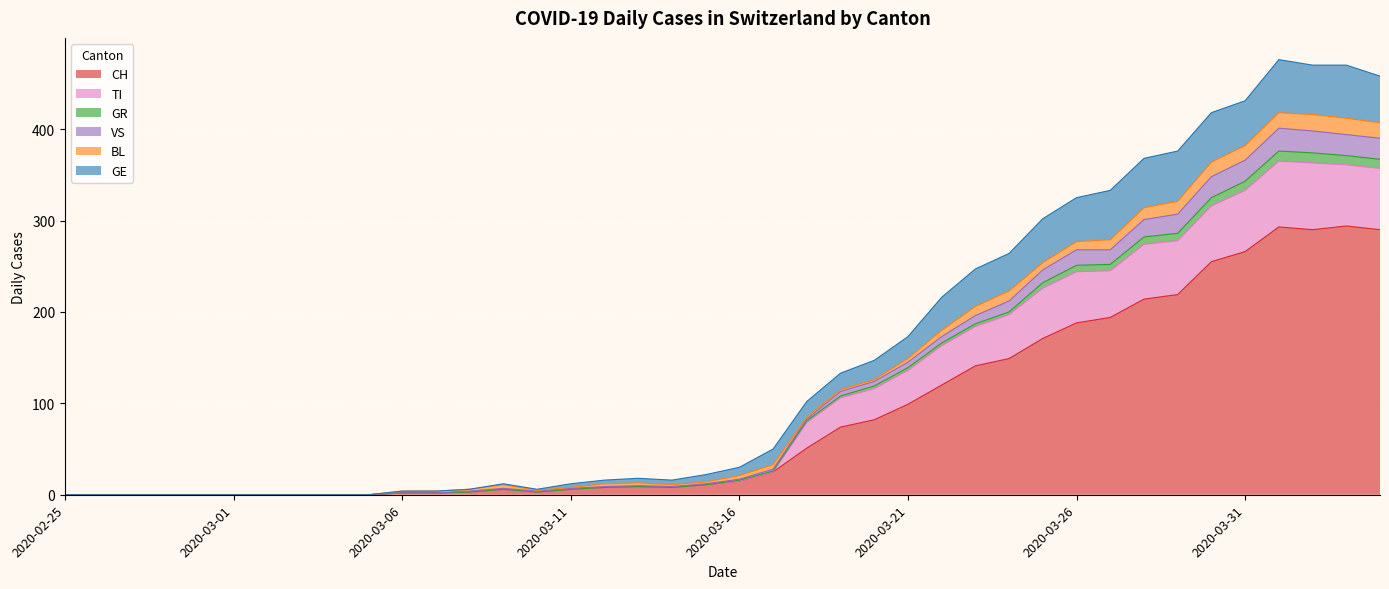

At which label is TI closest to 182?

2020-03-23